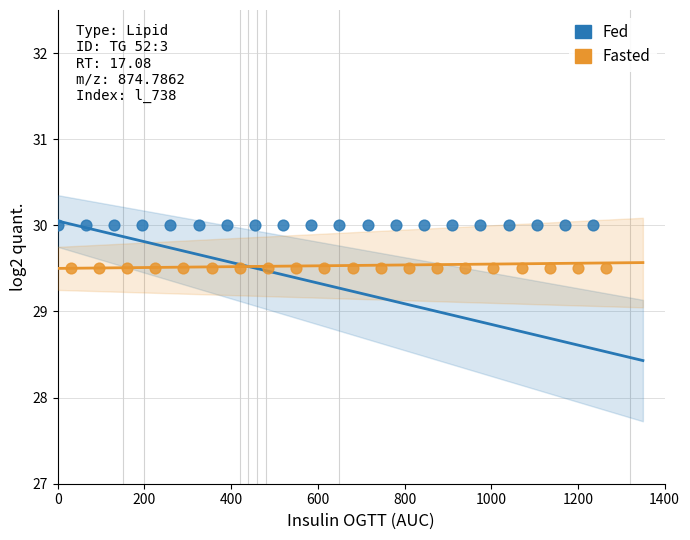

Which series contains the highest Y value?

Fed